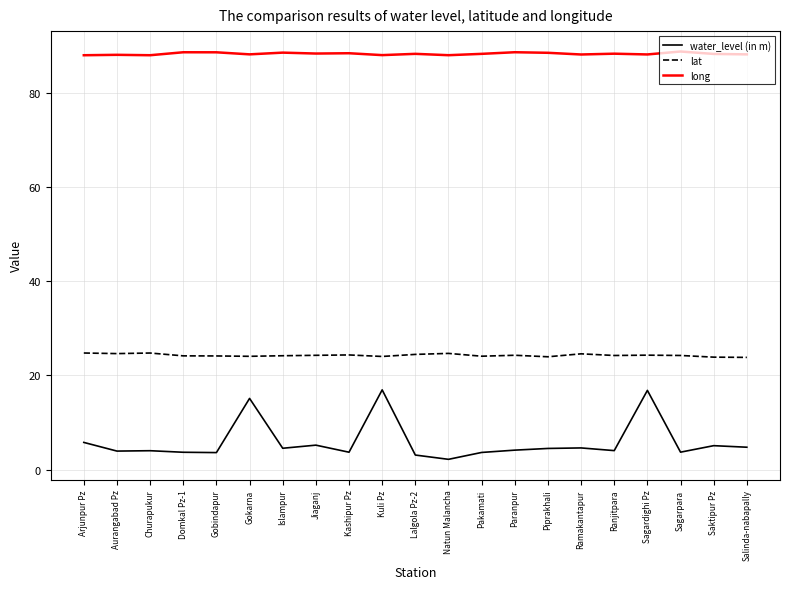

What is the spread (max minus min) of values at Lalgola Pz-2?

85.1